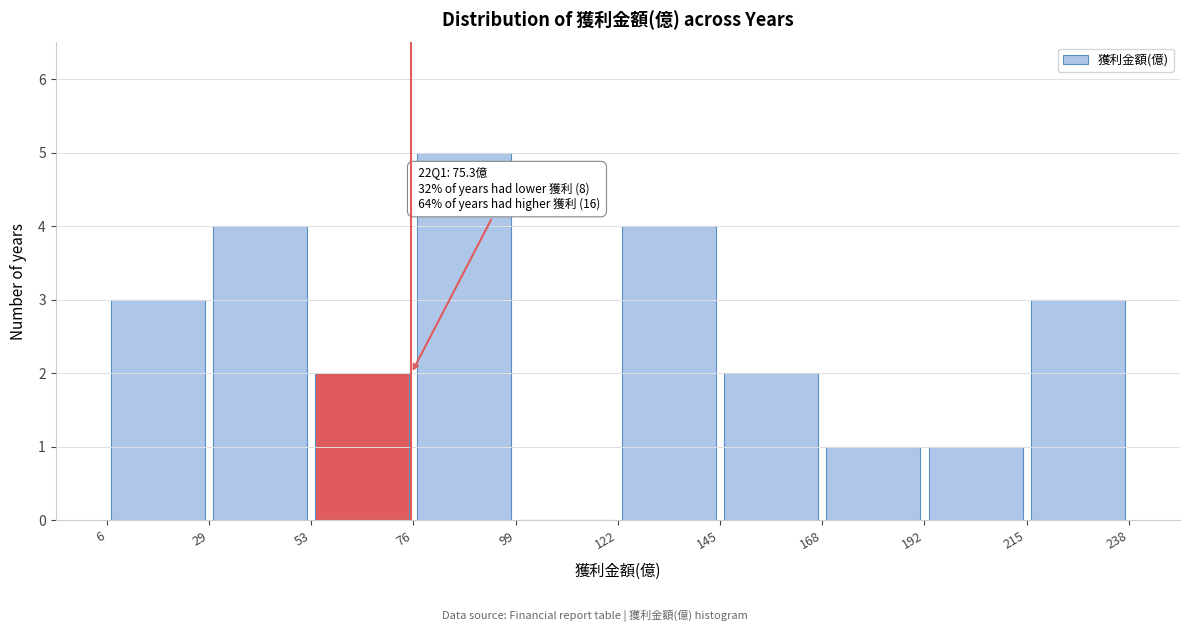

Which range on the x-axis has the tallest bar?

76 to 99